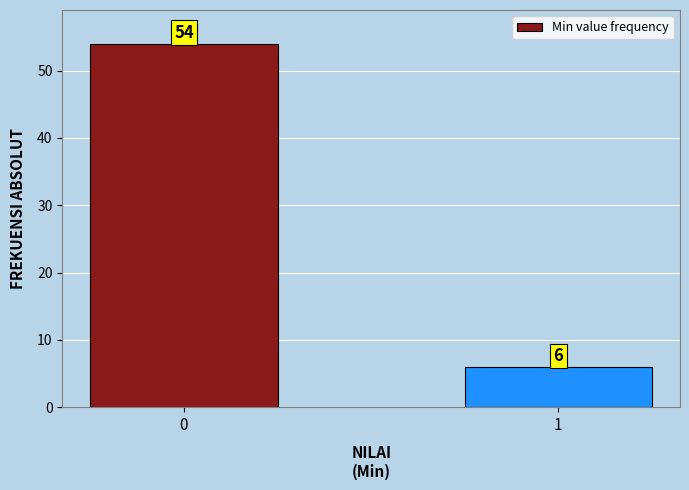

Reading right to left, list all the values displayed in this chart.

1=6	0=54